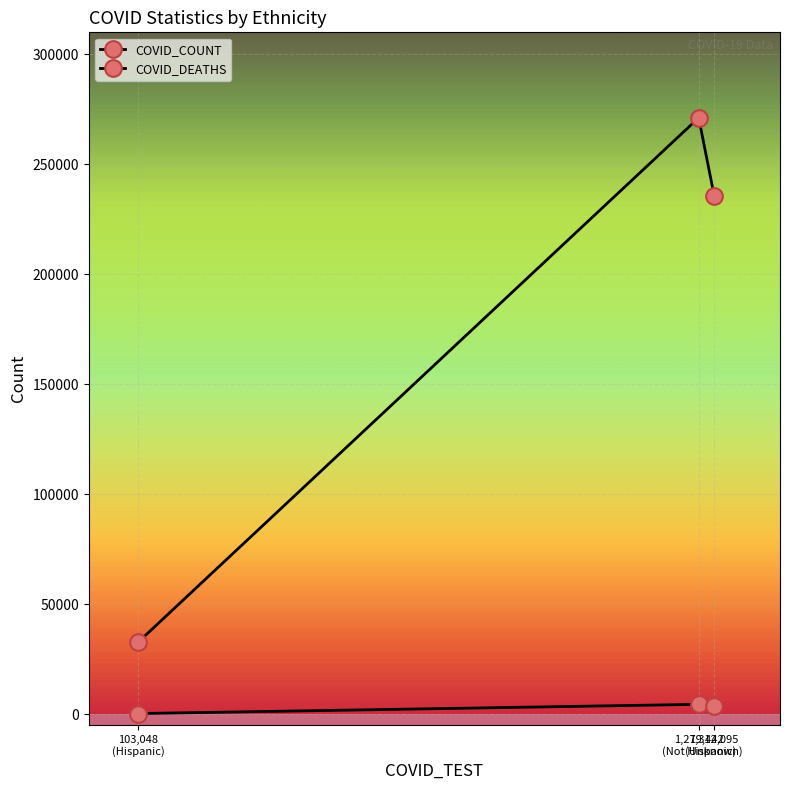

How many lines are shown in the chart?

2